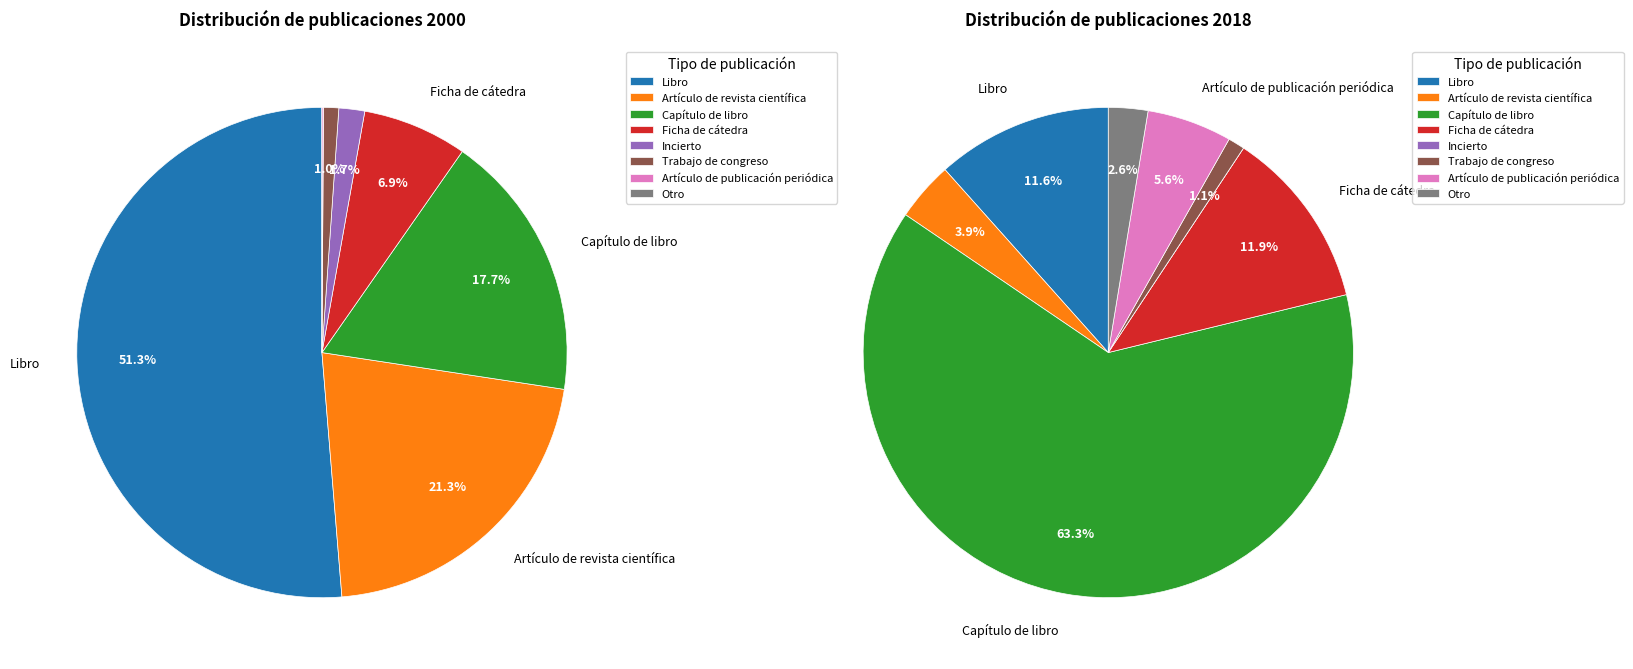

How many segments does this pie chart have?

8